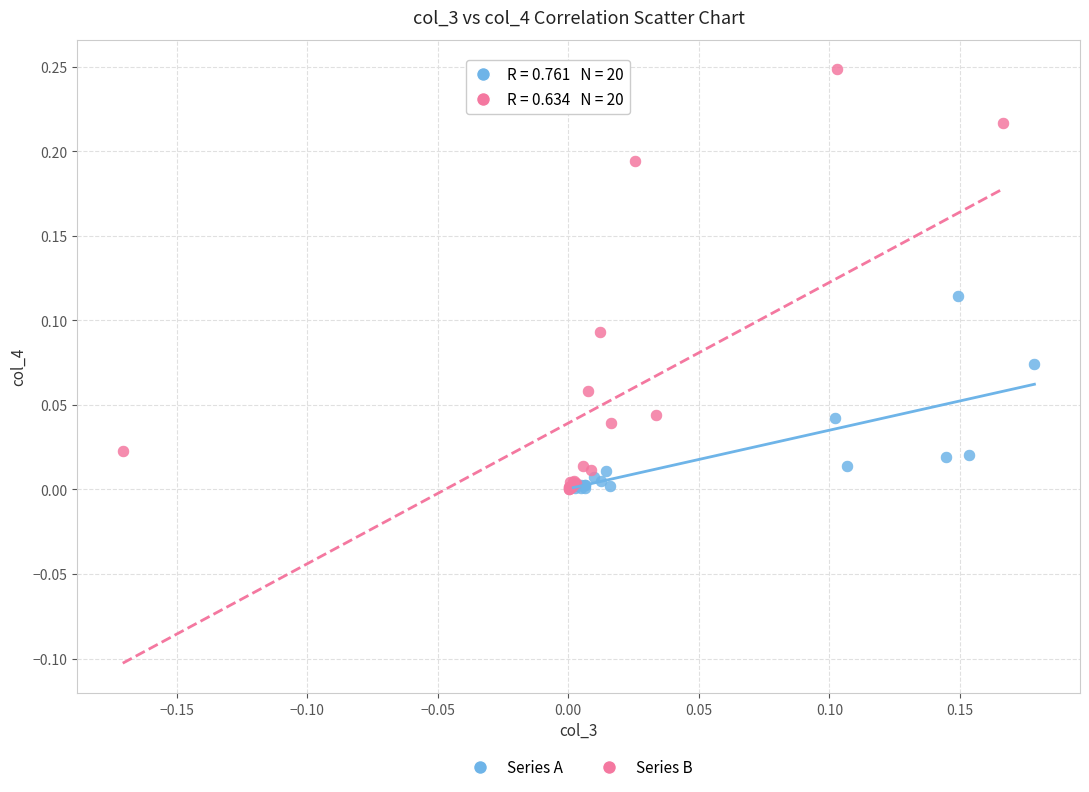

What are all the series names shown in the legend?

Series A, Series B